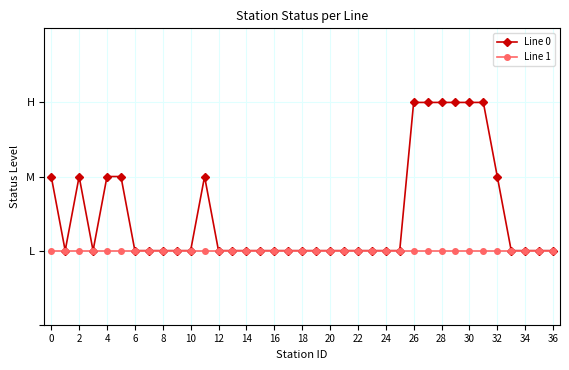

Reading left to right, extract all data points from this chart.

Line 0: 2	1	2	1	2	2	1	1	1	1	1	2	1	1	1	1	1	1	1	1	1	1	1	1	1	1	3	3	3	3	3	3	2	1	1	1	1
Line 1: 1	1	1	1	1	1	1	1	1	1	1	1	1	1	1	1	1	1	1	1	1	1	1	1	1	1	1	1	1	1	1	1	1	1	1	1	1